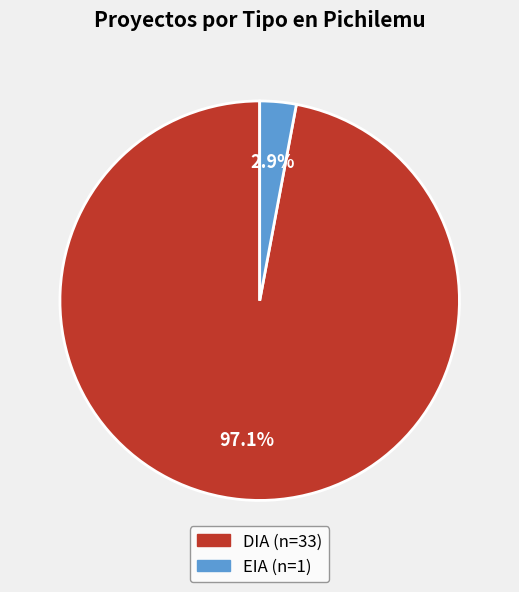

Does DIA represent more than half of the total?

Yes